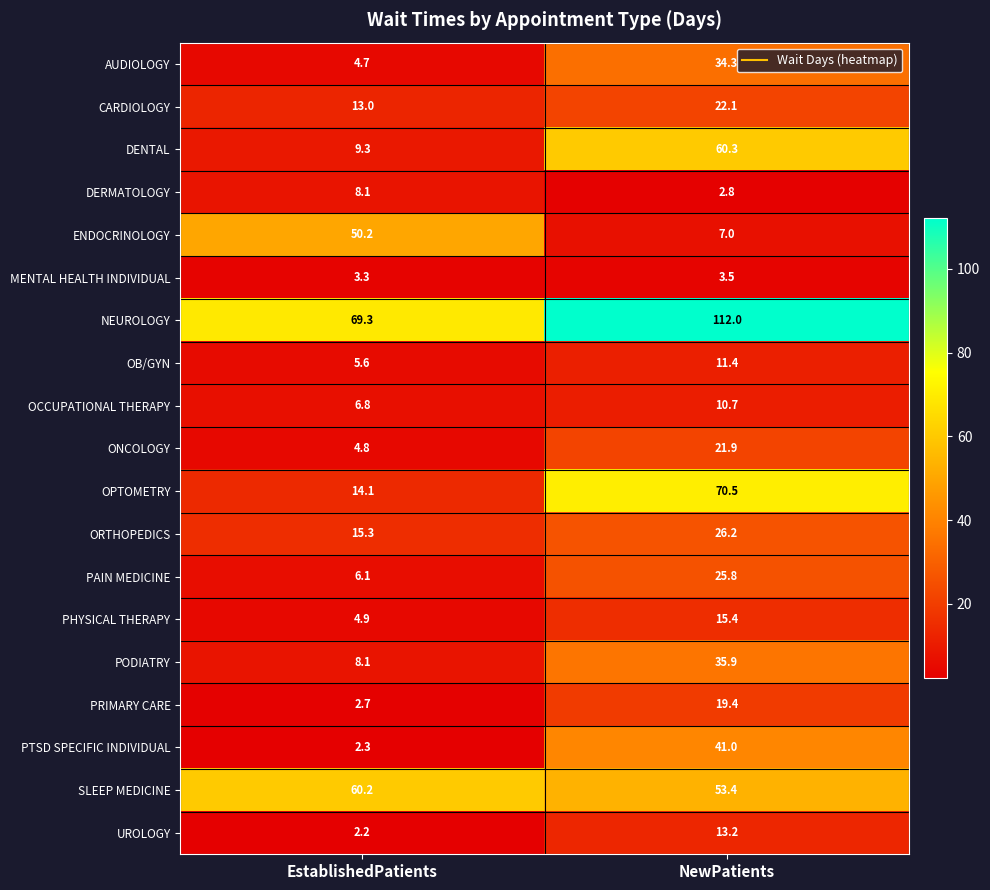

Where does the OCCUPATIONAL THERAPY series first go above 10?

NewPatients